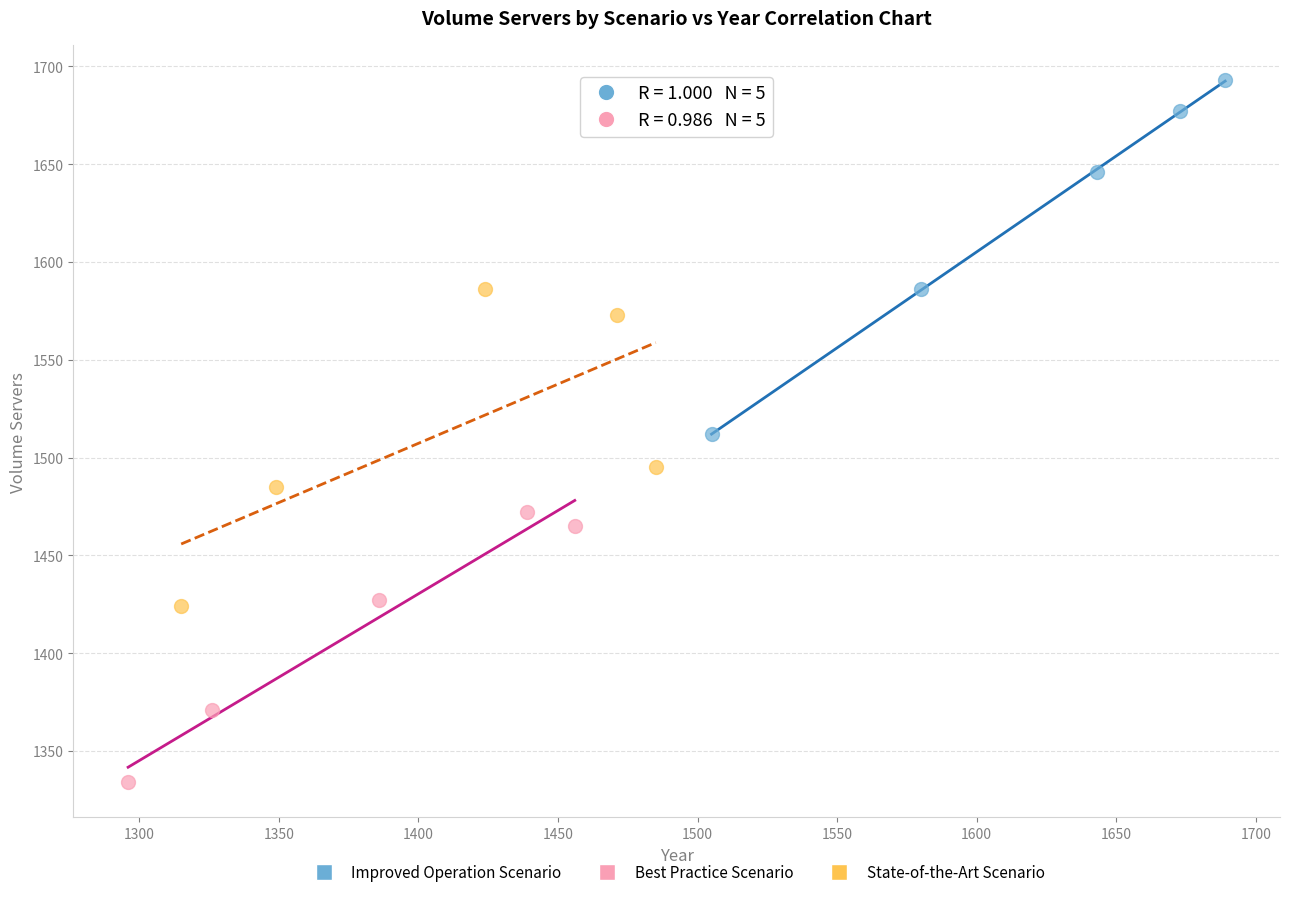

Which series reaches the maximum Y coordinate?

Improved Operation Scenario